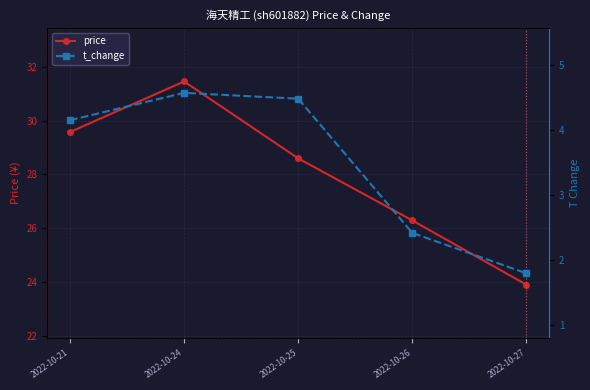

What is the maximum value for price?

31.5